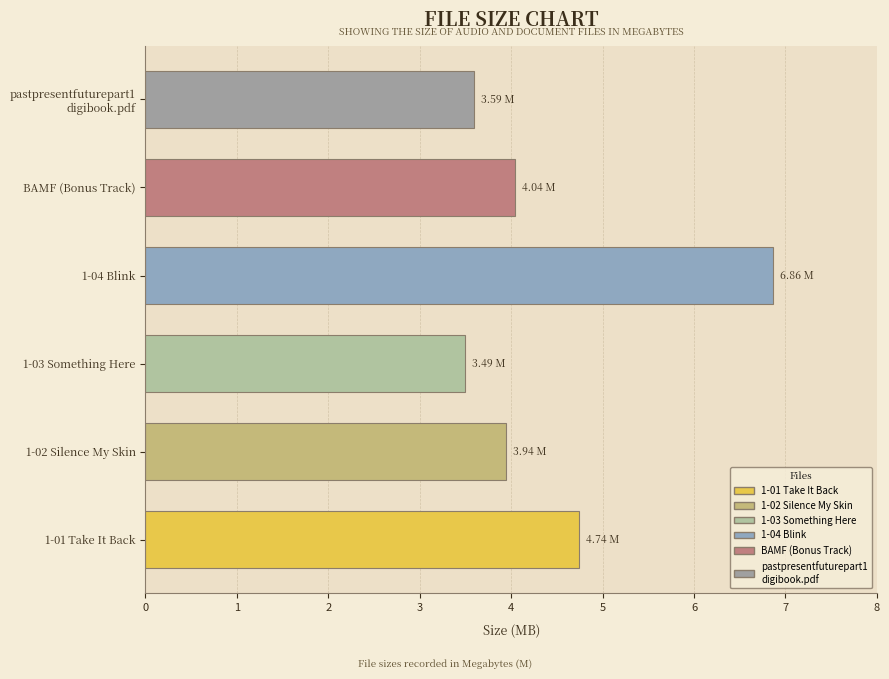

What is the difference between the maximum and minimum values?

3.4